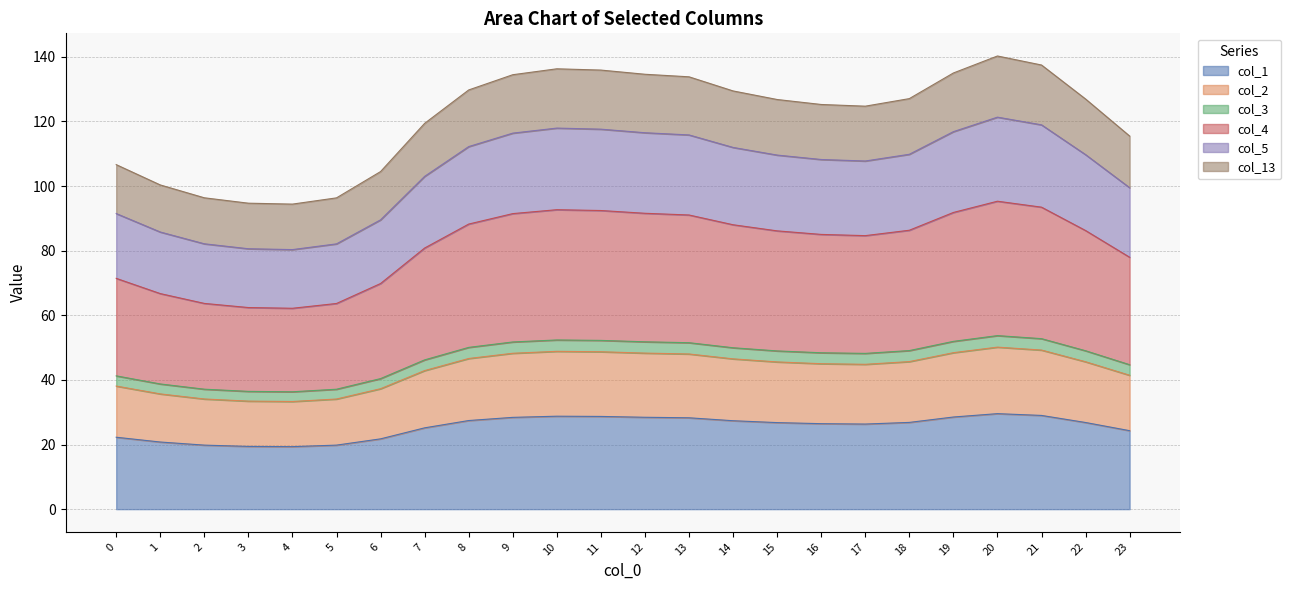

The col_1 series shows 18.8 at 11. True or false?

False